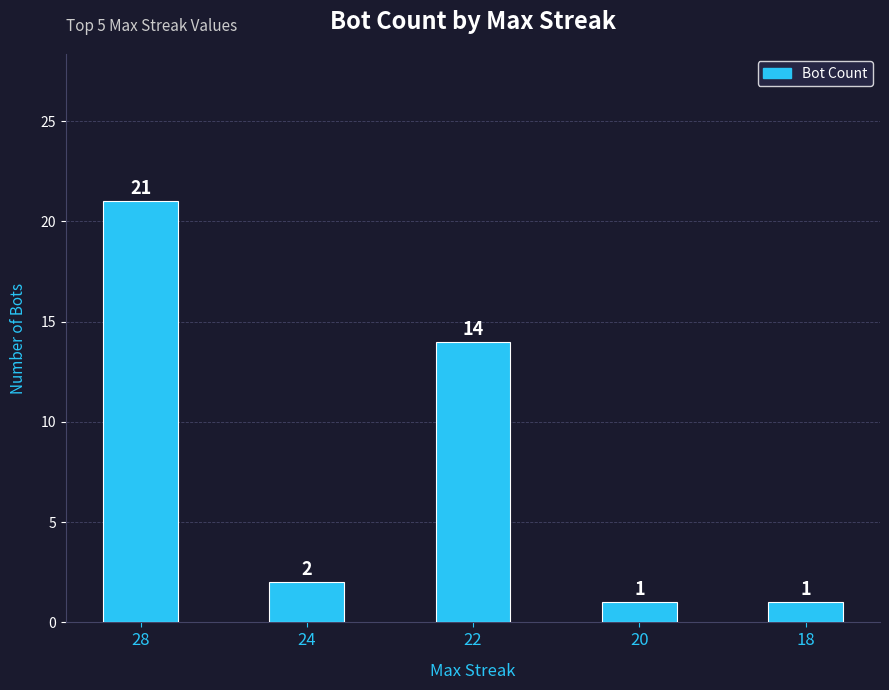

Reading right to left, what are all the values shown in this chart?

18=1	20=1	22=14	24=2	28=21